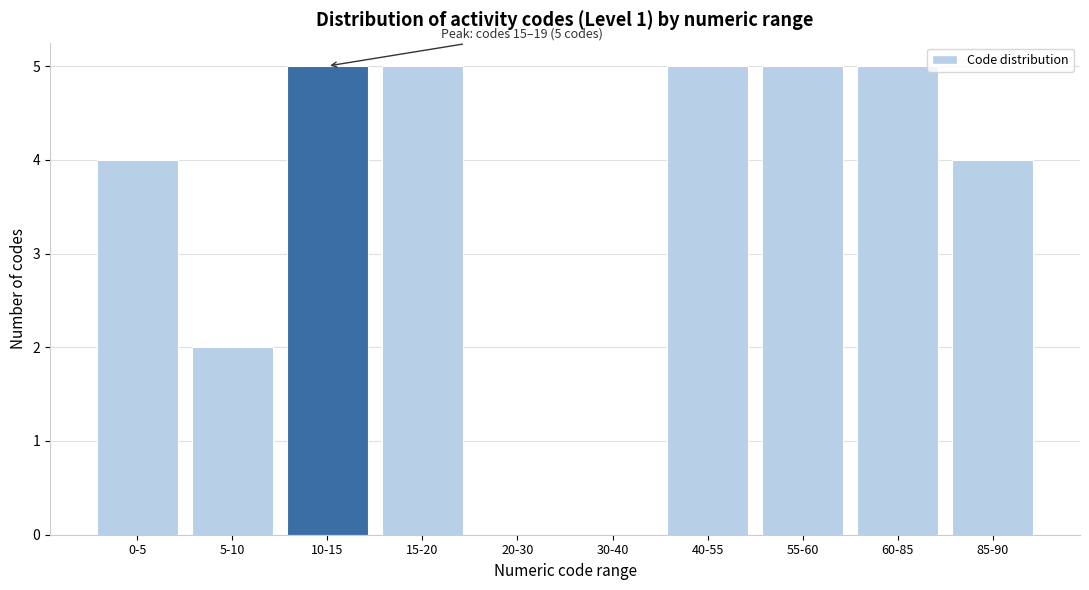

Reading left to right, list all the values displayed in this chart.

0-5=4	5-10=2	10-15=5	15-20=5	20-30=0	30-40=0	40-55=5	55-60=5	60-85=5	85-90=4